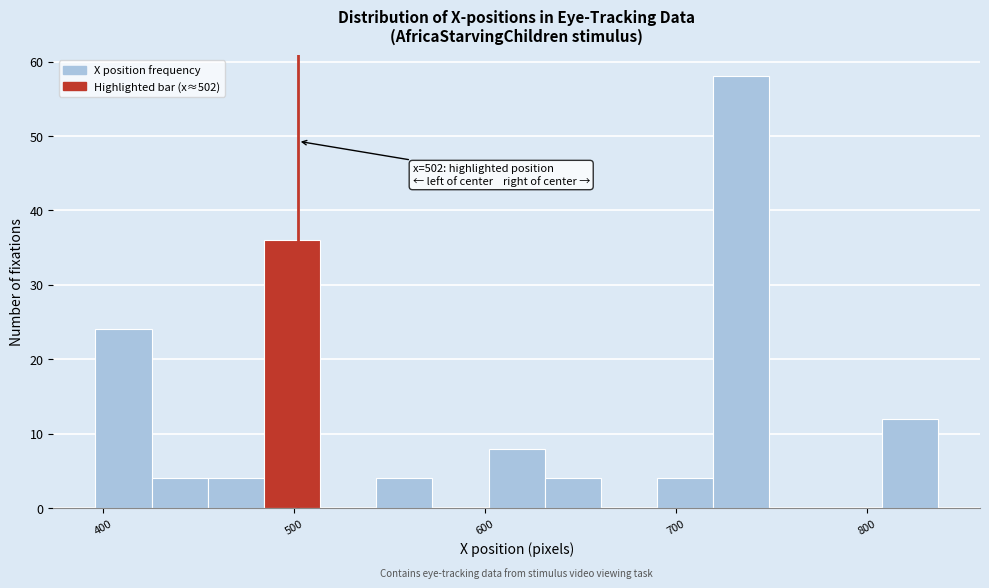

Around what value on the x-axis is the tallest bar? Give the approximate position of its centre, as read against the axis.

730